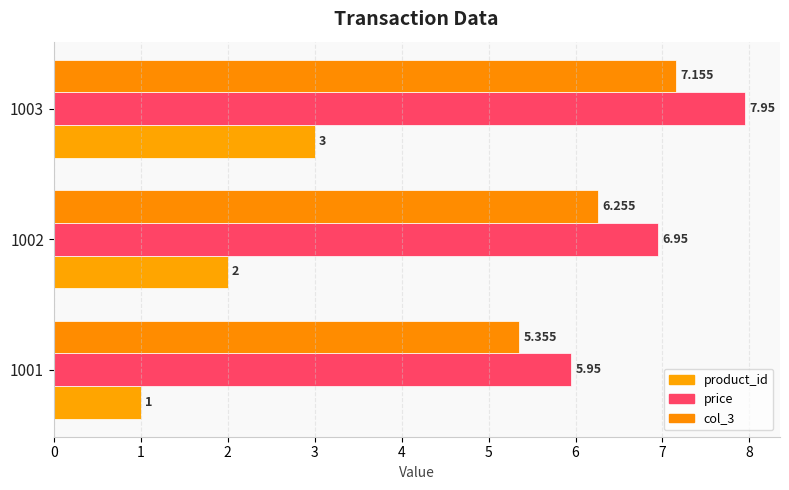

What is the difference between the second highest and minimum values in the product_id series?

1.0